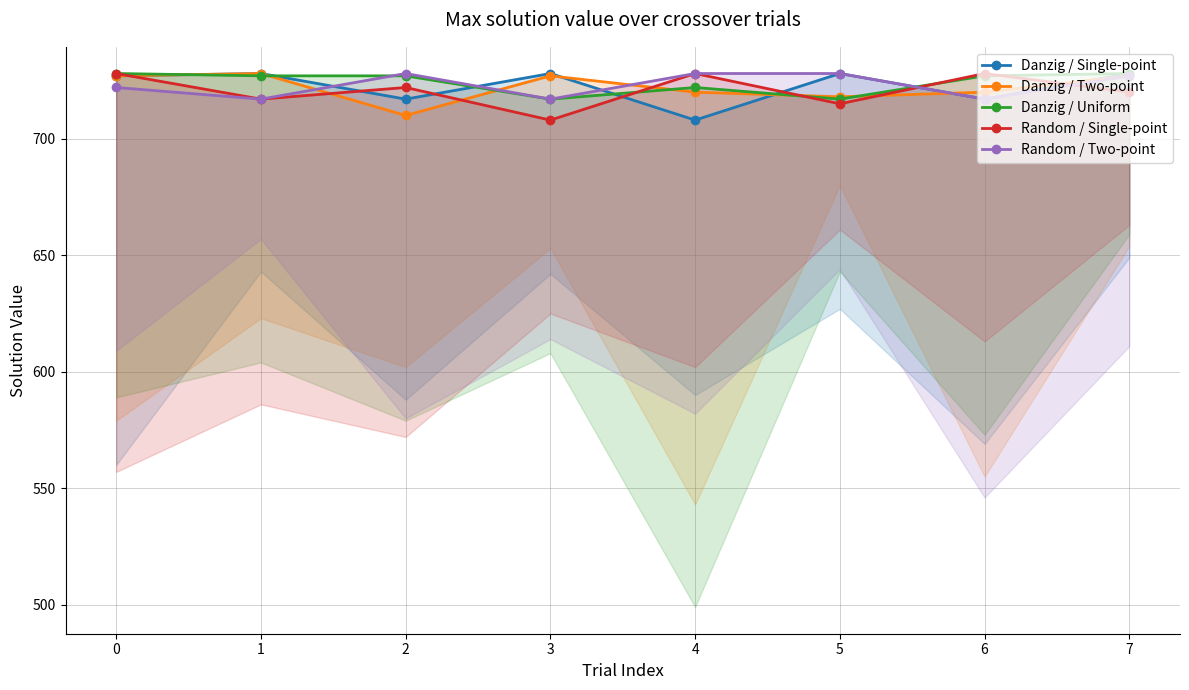

In Danzig / Two-point, how many points are lower than both neighbors (excluding endpoints)?

2